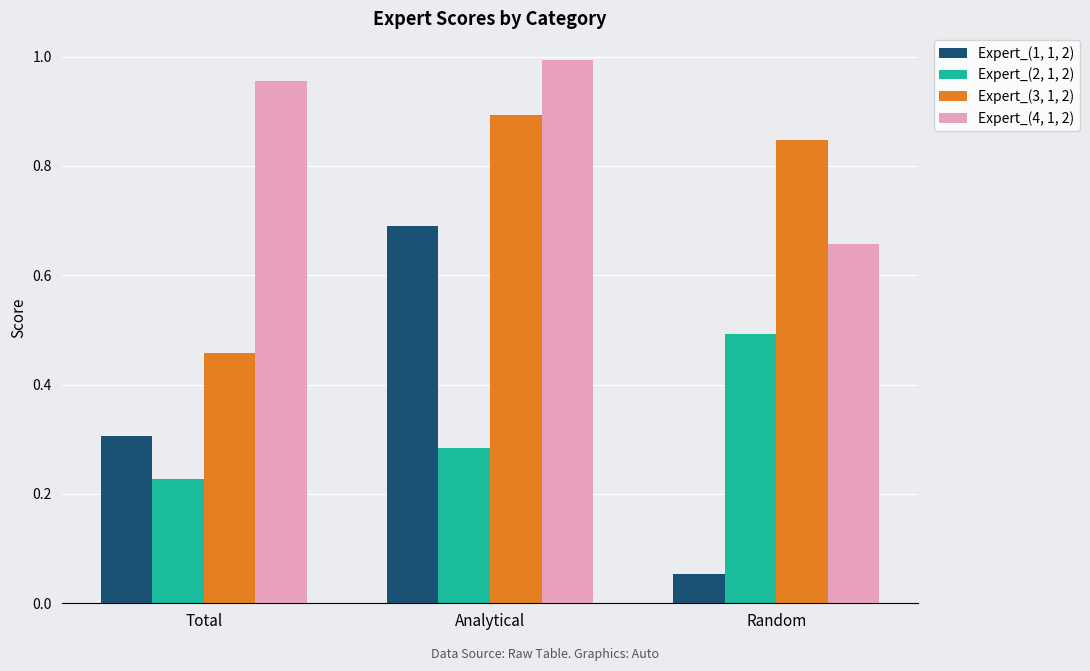

The Expert_(3, 1, 2) series shows 0.6 at Analytical. True or false?

False